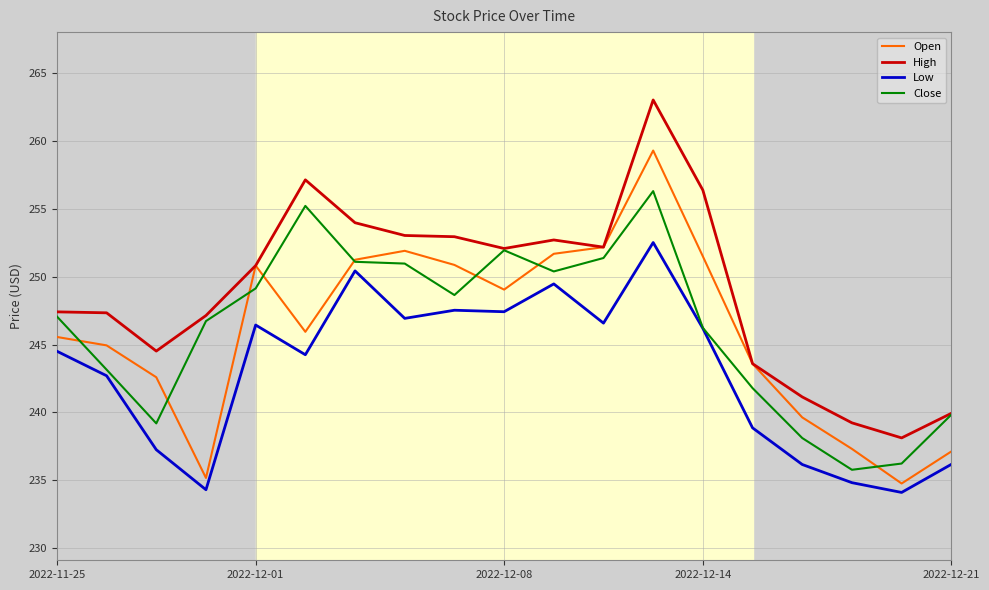

Rank the series by their maximum value, from lowest to highest.

Low, Close, Open, High